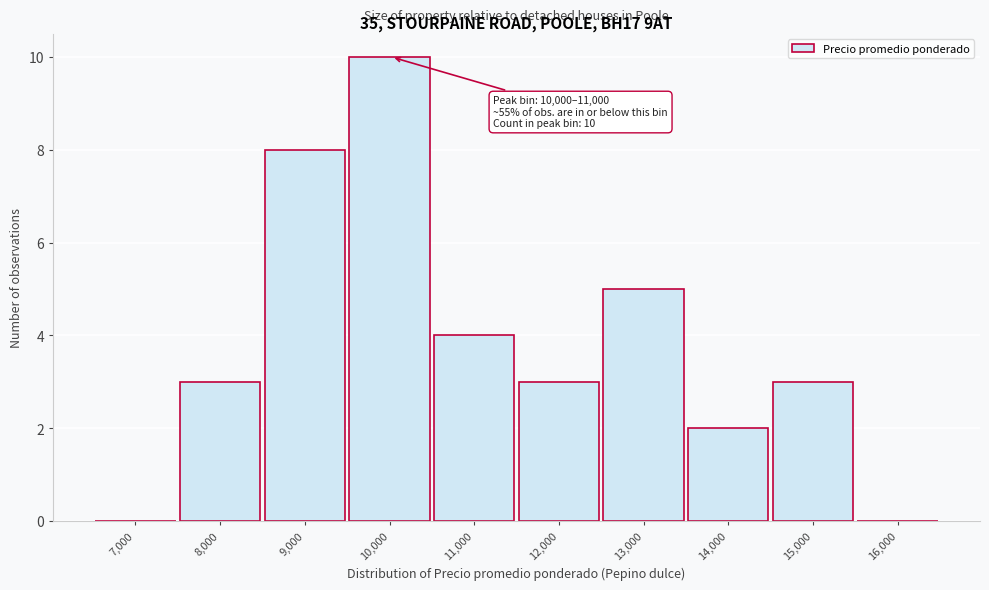

Reading left to right, transcribe all the data shown in this chart.

7,000=0	8,000=3	9,000=8	10,000=10	11,000=4	12,000=3	13,000=5	14,000=2	15,000=3	16,000=0